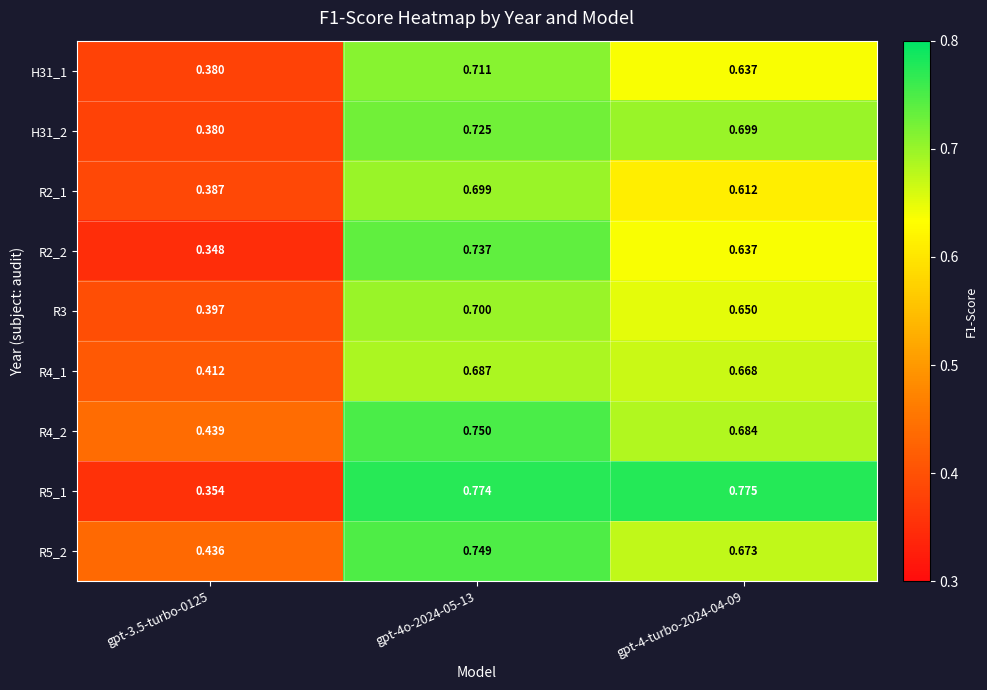

Is the value of R4_2 at gpt-4-turbo-2024-04-09 greater than the value of R2_2 at gpt-4-turbo-2024-04-09?

Yes